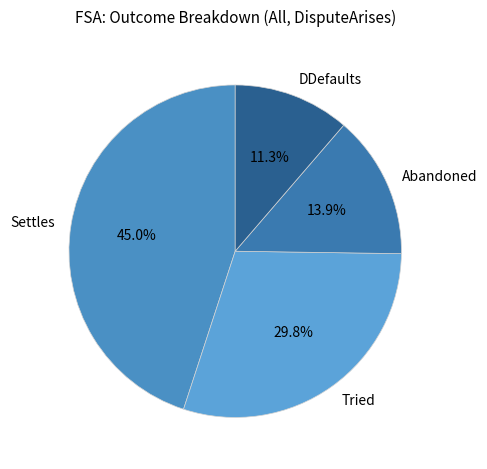

What portion of the pie excludes Abandoned?

86.1%